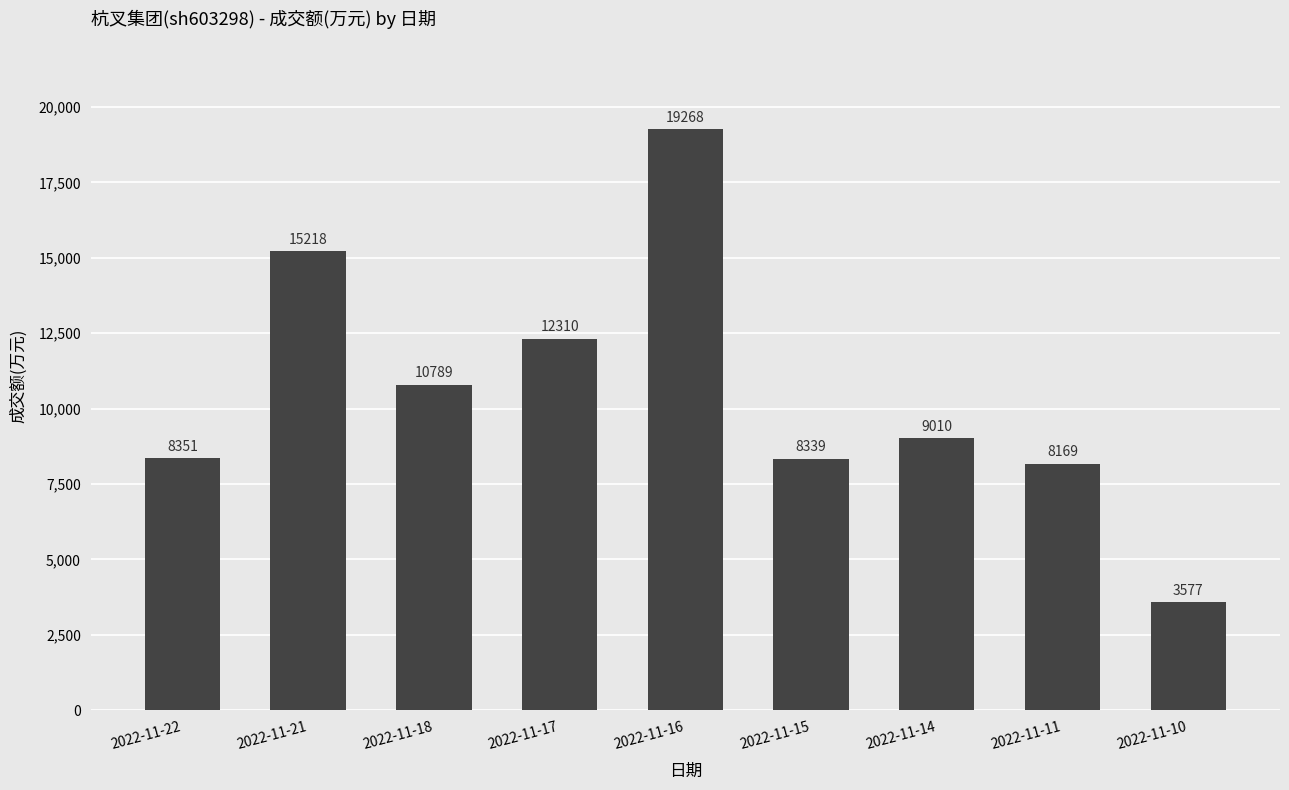

Between 2022-11-11 and 2022-11-15, which is larger?

2022-11-15